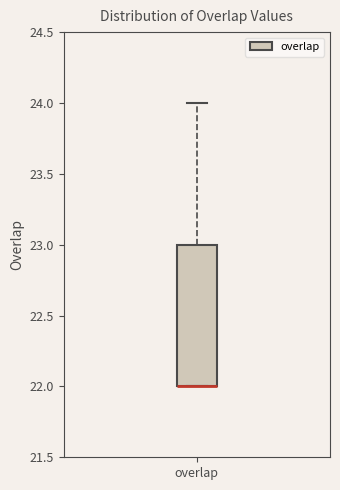

Read this box plot against the y-axis: the position of the median line, the range covered by the box, and the ends of both whiskers. The values are not printed on the chart, so give them approximately, as read against the axis.

median 22 (drawn on the box's lower edge), box 22 to 23, whiskers 22 to 24